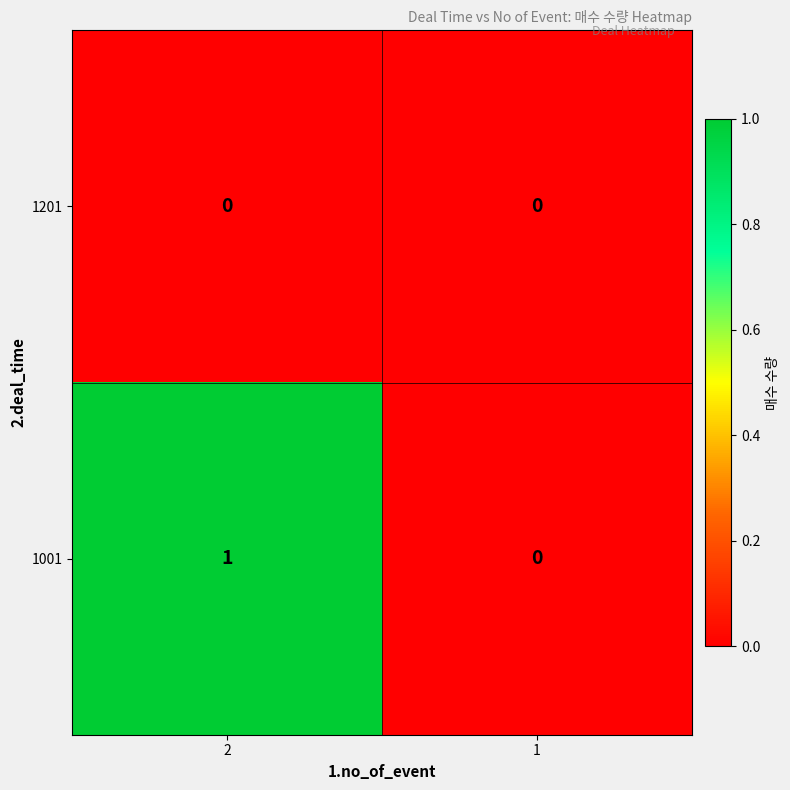

Which series has the largest range (max minus min)?

1001